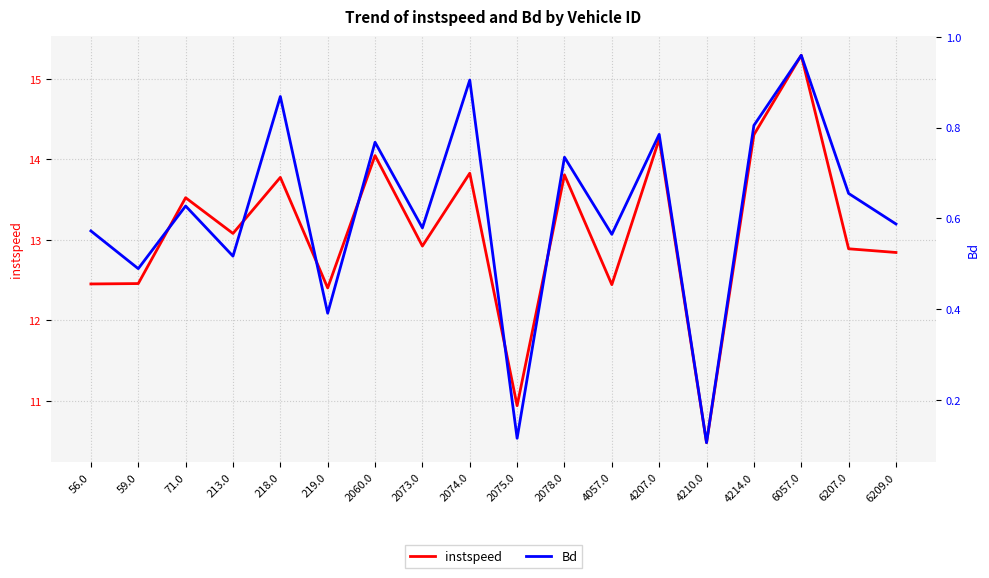

What is the difference between the maximum and minimum values in the instspeed series?

4.8